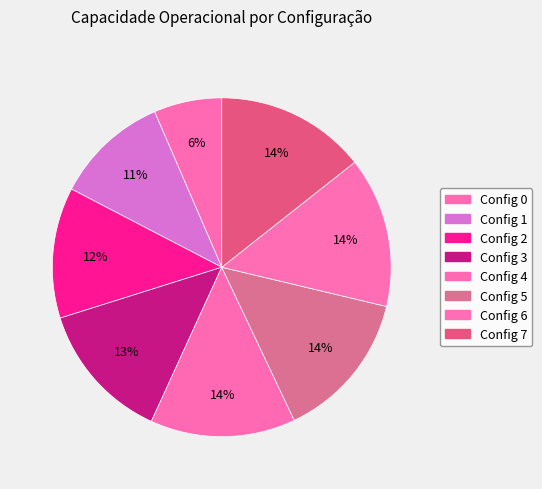

Rank the categories by value from highest to lowest.

6, 7, 5, 4, 3, 2, 1, 0